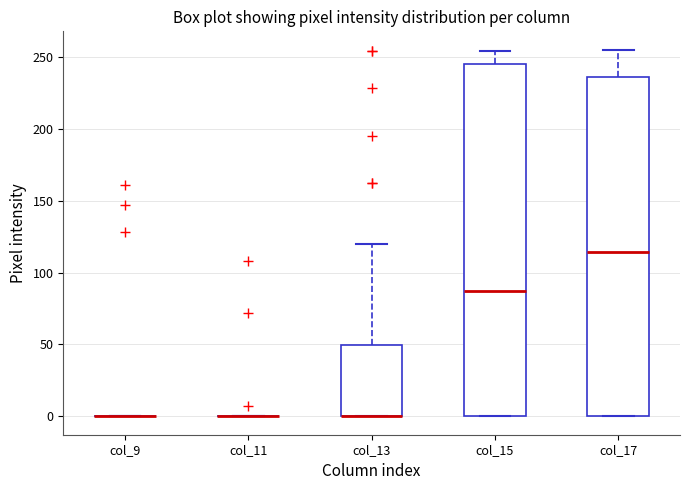

Where is the lower edge of the box for col_17 on the y-axis? The values are not printed on the chart, so give them approximately, as read against the axis.

0